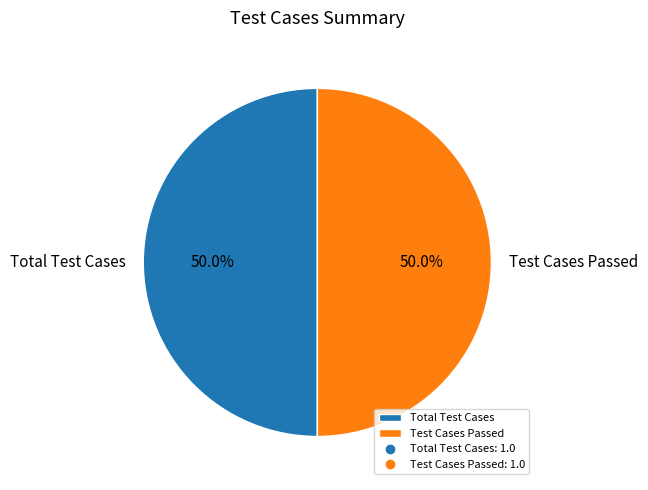

What is the ratio of the value at Total Test Cases to the value at Test Cases Passed?

1.0